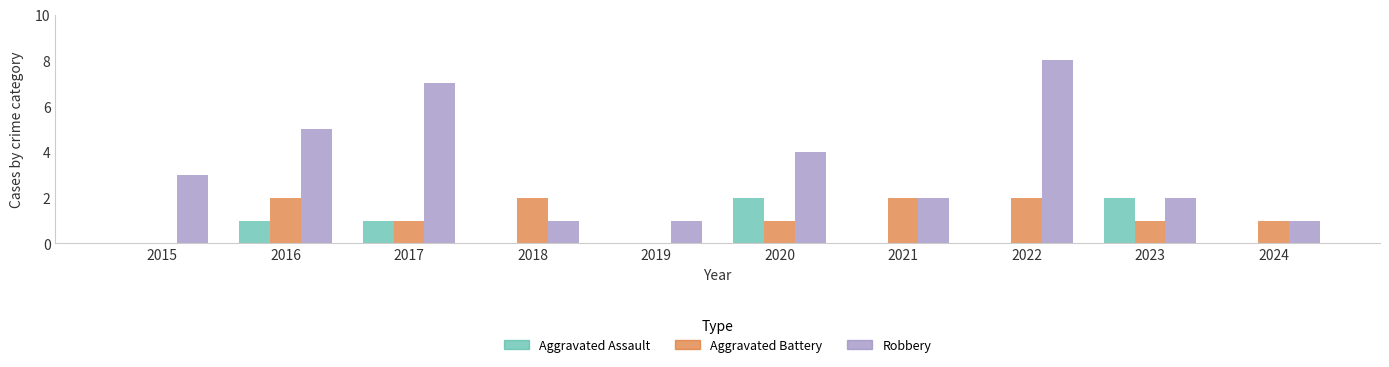

At which category is the sum across all series the highest?

2022